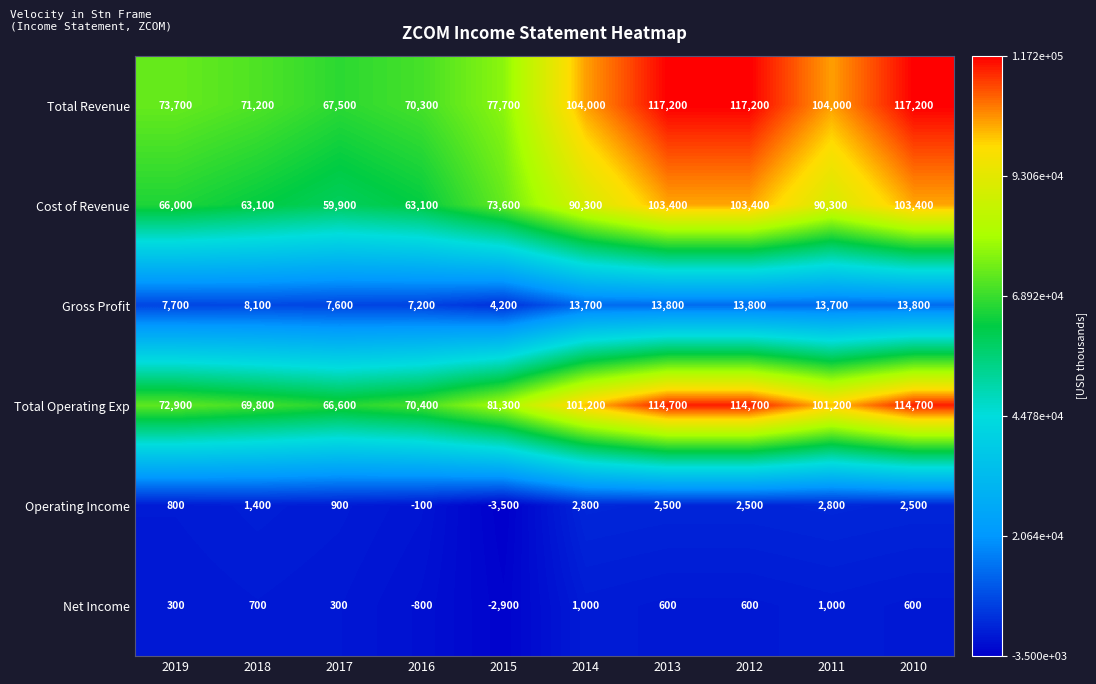

What is the sum of the Total Revenue values at 2014 and 2015?

181700